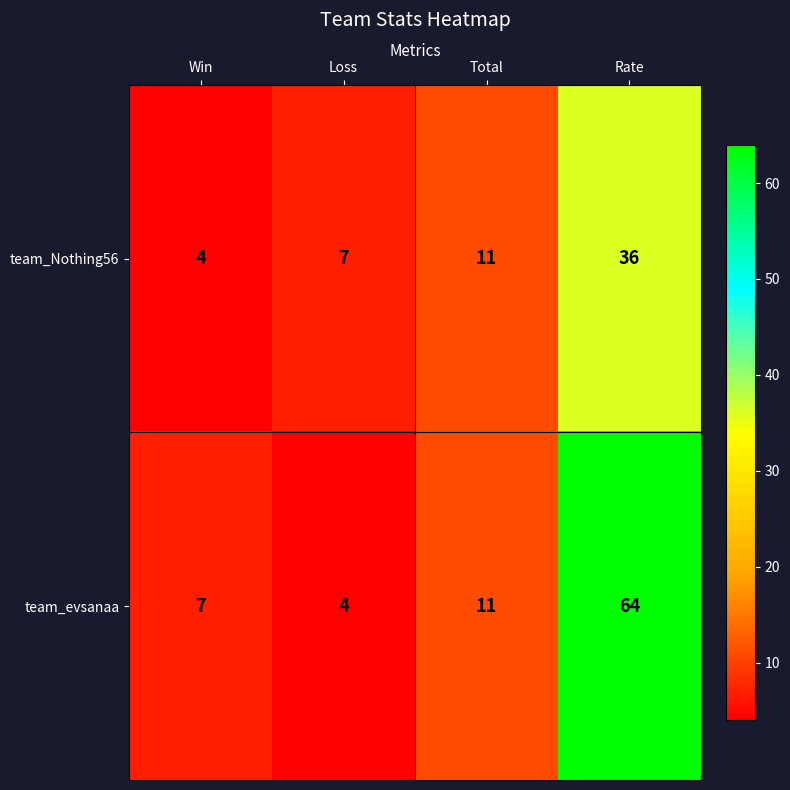

At how many categories does at least one series exceed 49?

1